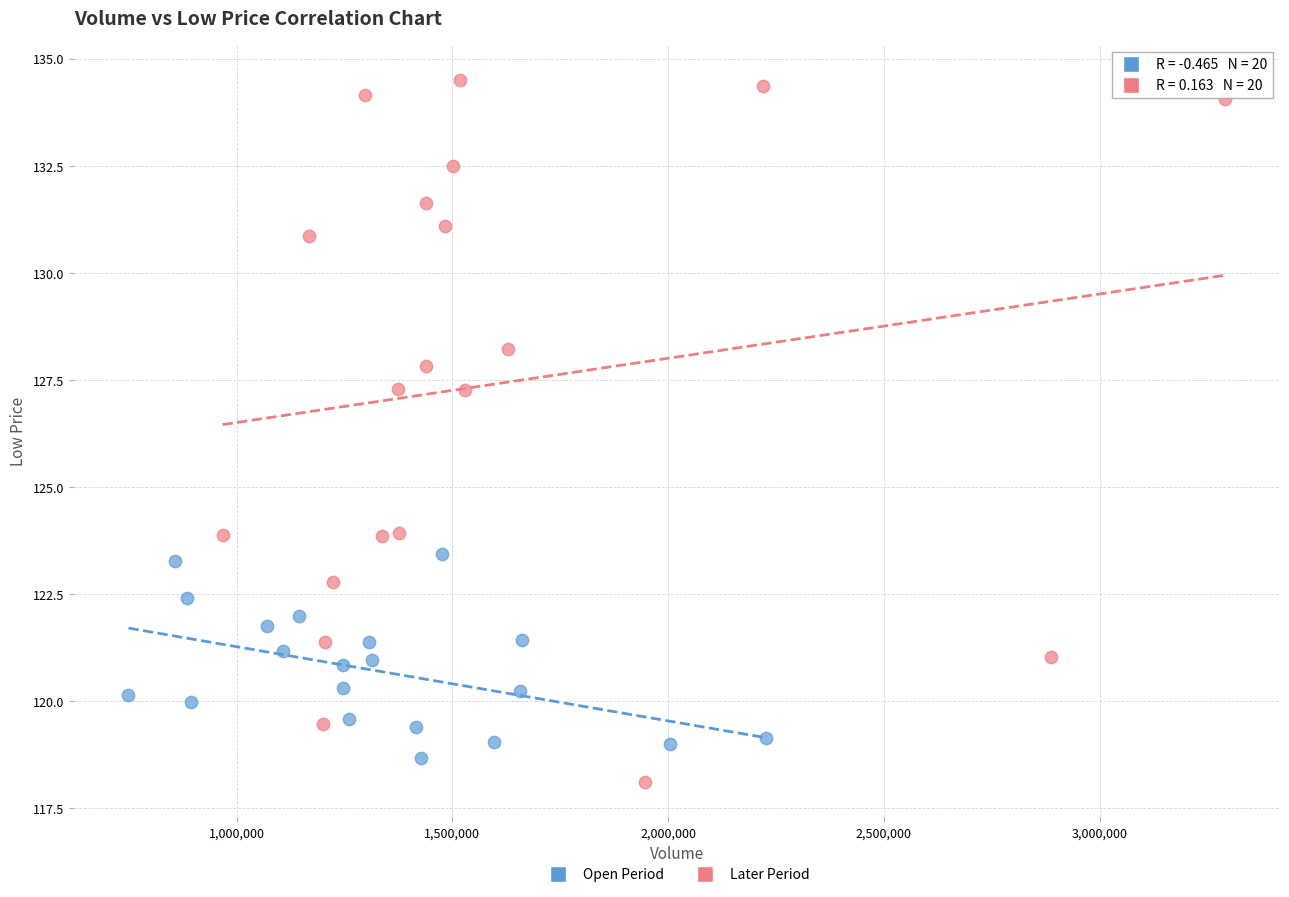

Which series reaches the maximum Y coordinate?

Later Period